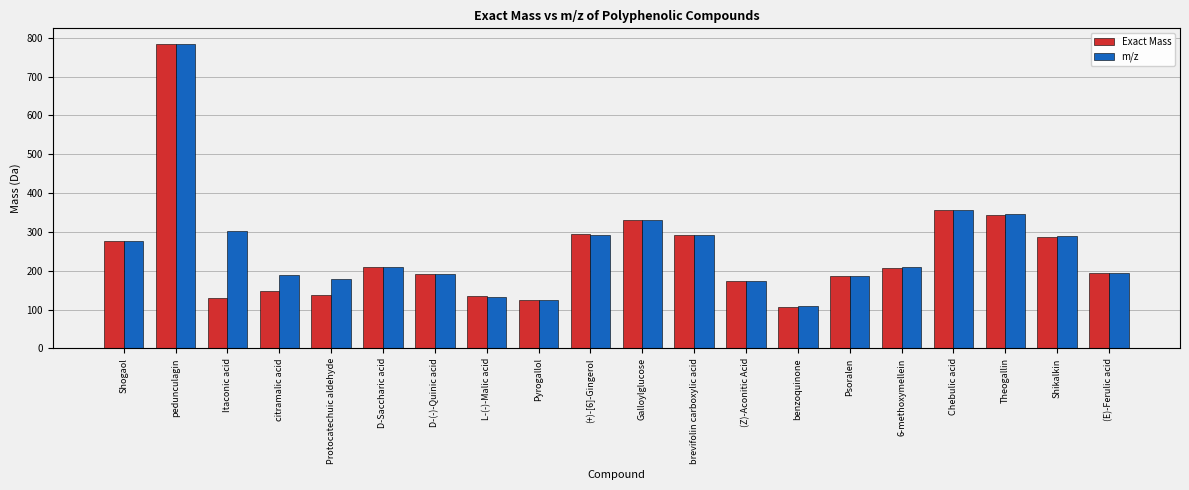

What is the sum of all m/z values?

5172.3